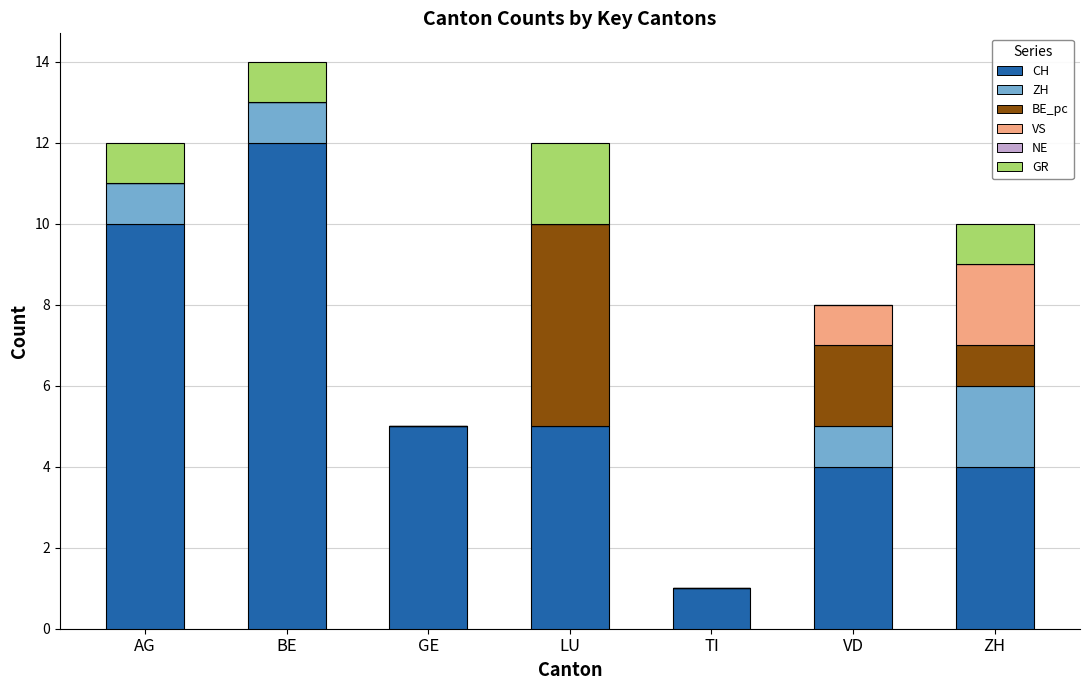

What is the total value across all series at BE?

14